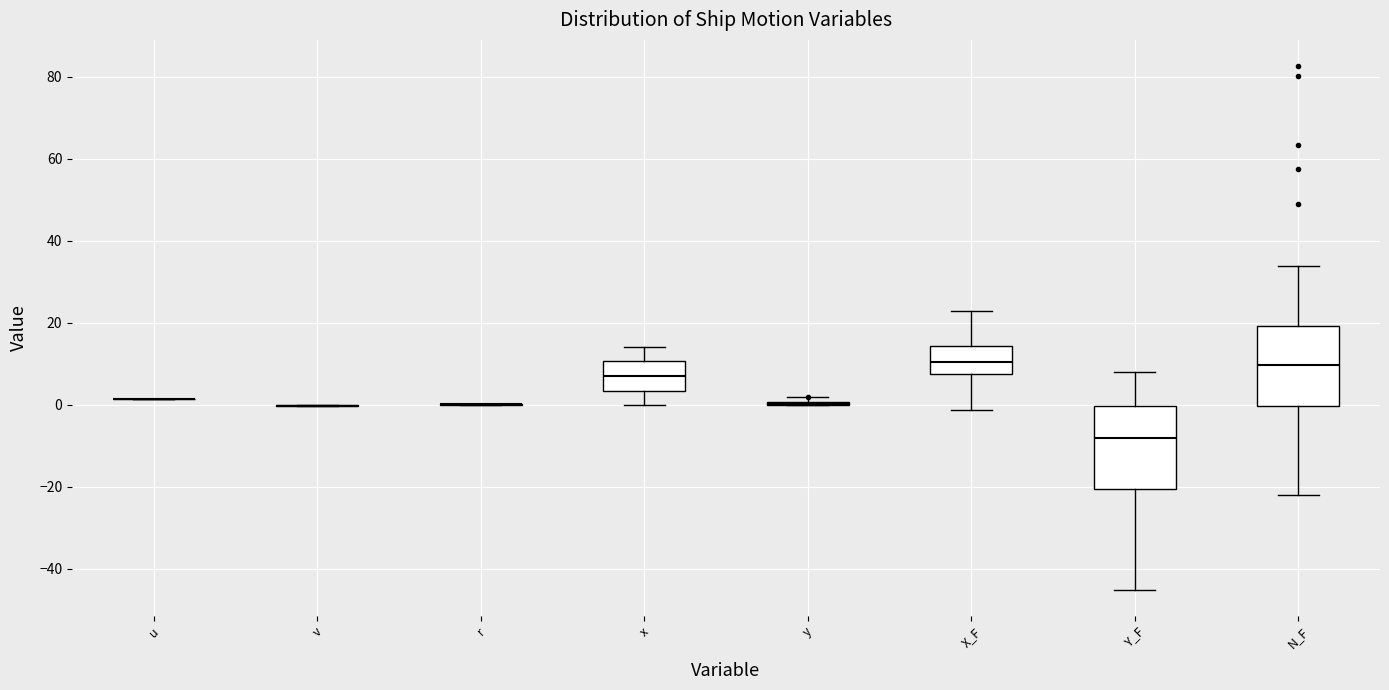

Reading left to right, transcribe this box plot: for each box, give where its median line is, the range the box spans, and where its two whiskers end, as read against the y-axis. The values are not printed on the chart, so give them approximately, as read against the axis.

u: box collapsed to a line at 2, whiskers 2 to 2
v: box collapsed to a line at 0, whiskers 0 to 0
r: box collapsed to a line at 0, whiskers 0 to 0
x: median 8, box 4 to 10, whiskers 0 to 14
y: box collapsed to a line at 0, whiskers 0 to 2
X_F: median 10, box 8 to 14, whiskers -2 to 22
Y_F: median -8, box -20 to 0, whiskers -46 to 8
N_F: median 10, box 0 to 20, whiskers -22 to 34